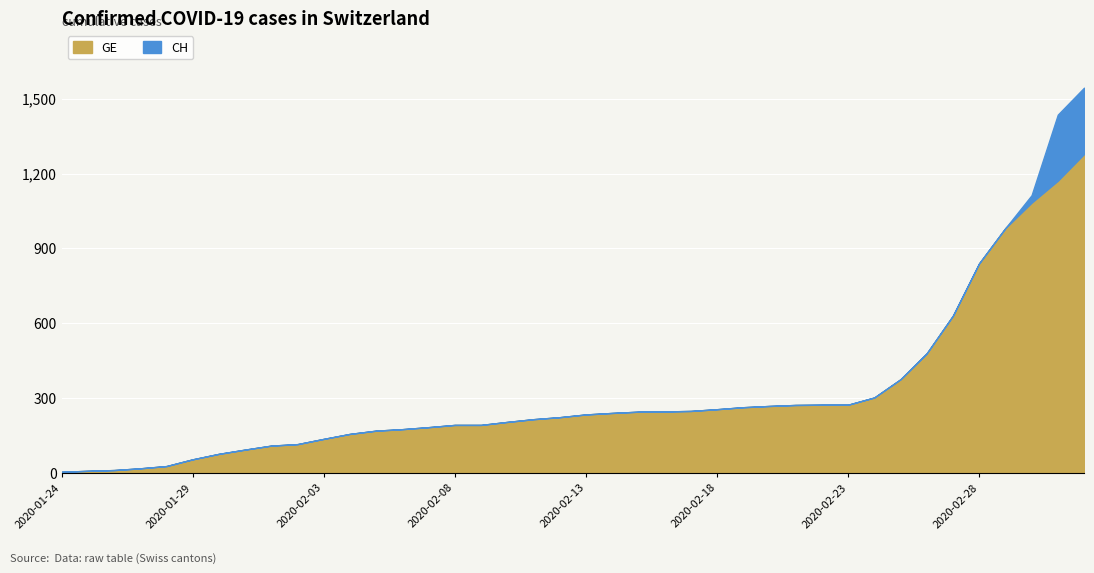

Where does the CH series first go above 234?

2020-02-14